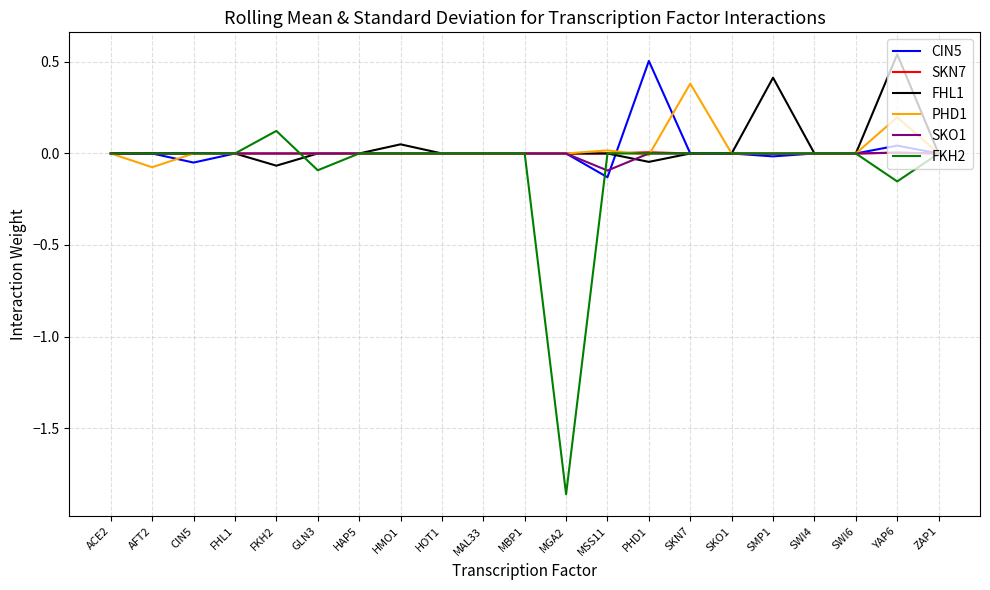

Does the chart have visible grid lines?

Yes